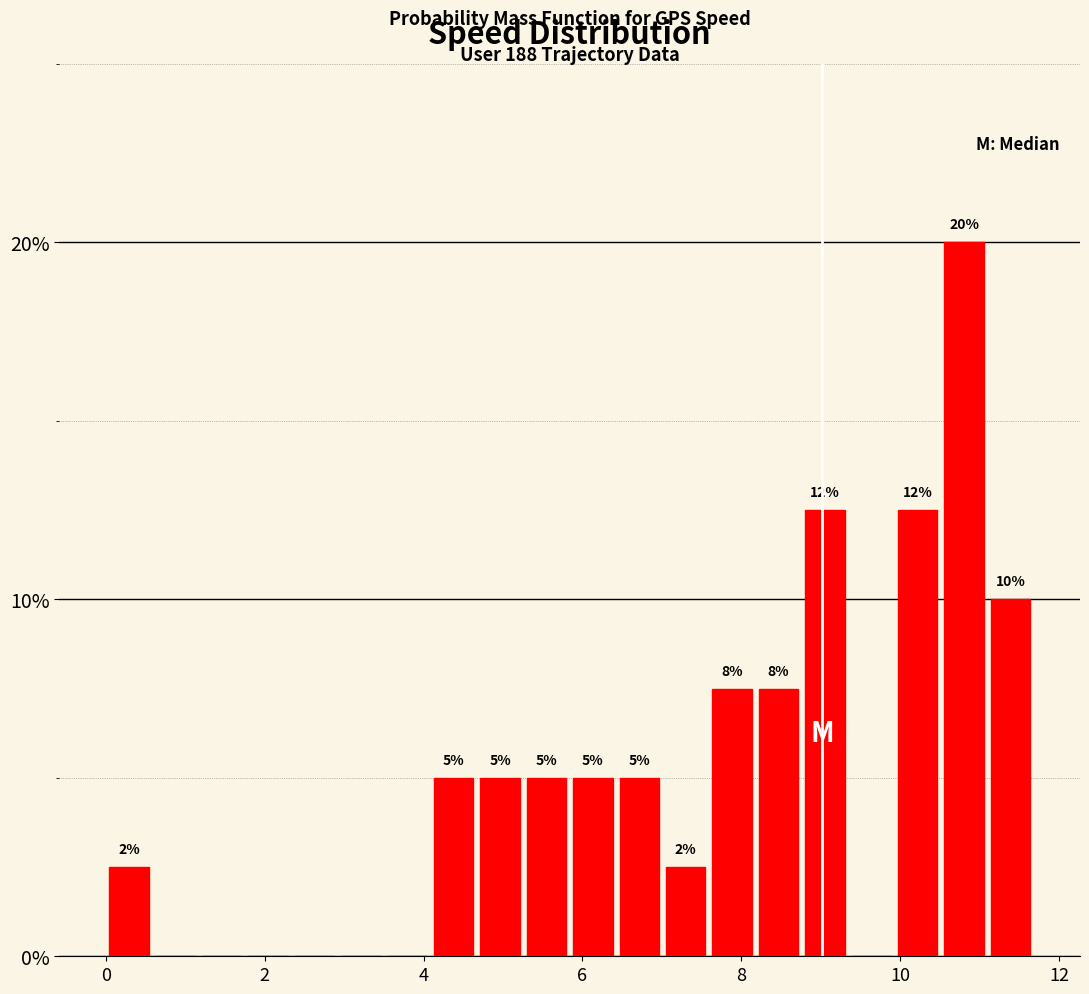

Read against the x-axis, roughly where is the centre of the tallest bar?

10.8